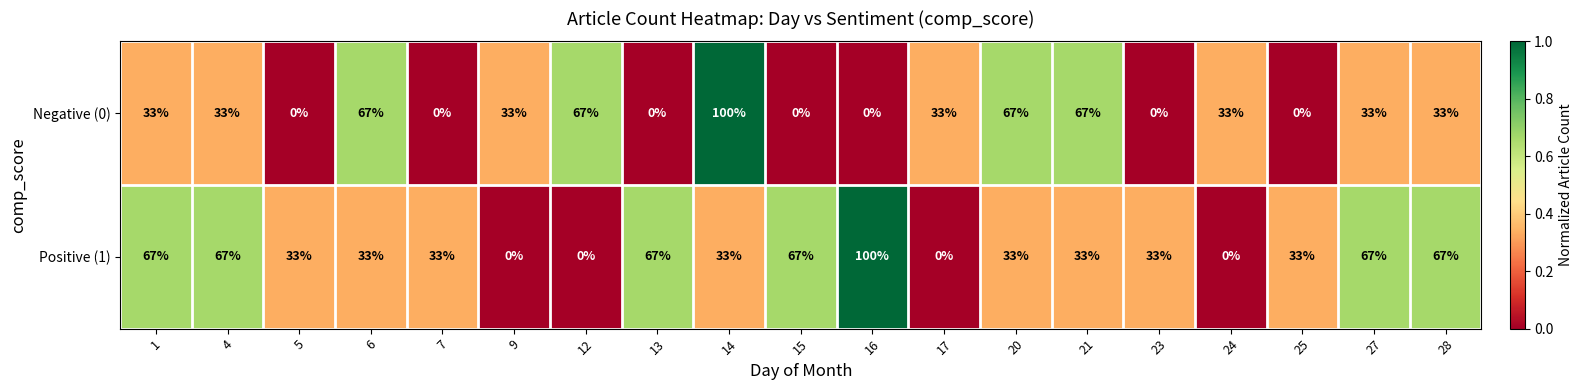

Read the Negative (0) value at 20, to the nearest 10.

70